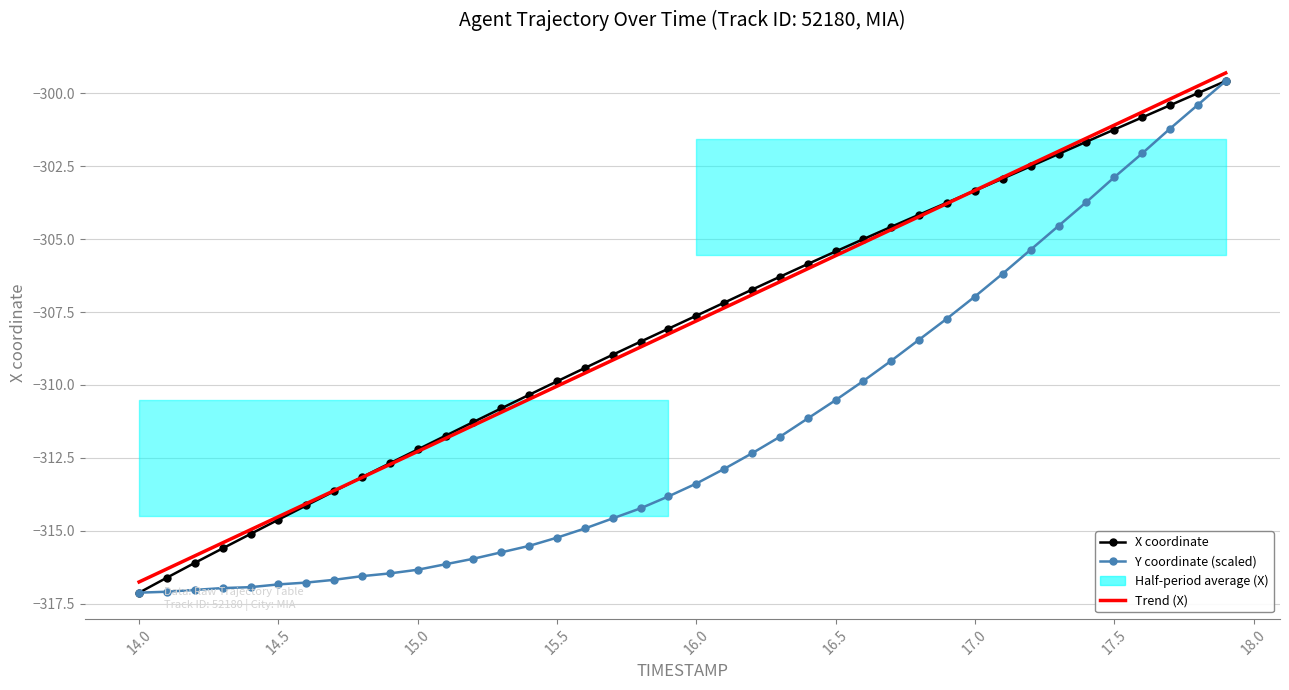

Which series has the largest total across all categories?

X coordinate